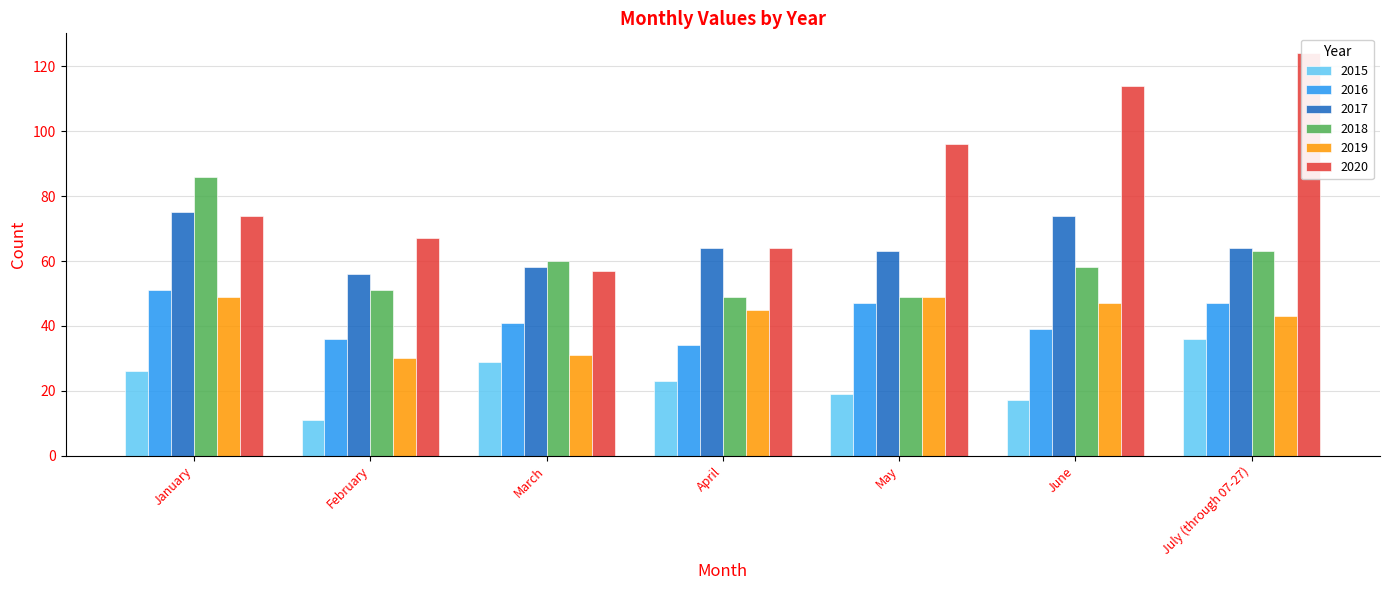

What is the lowest value of the 2020 series?

57